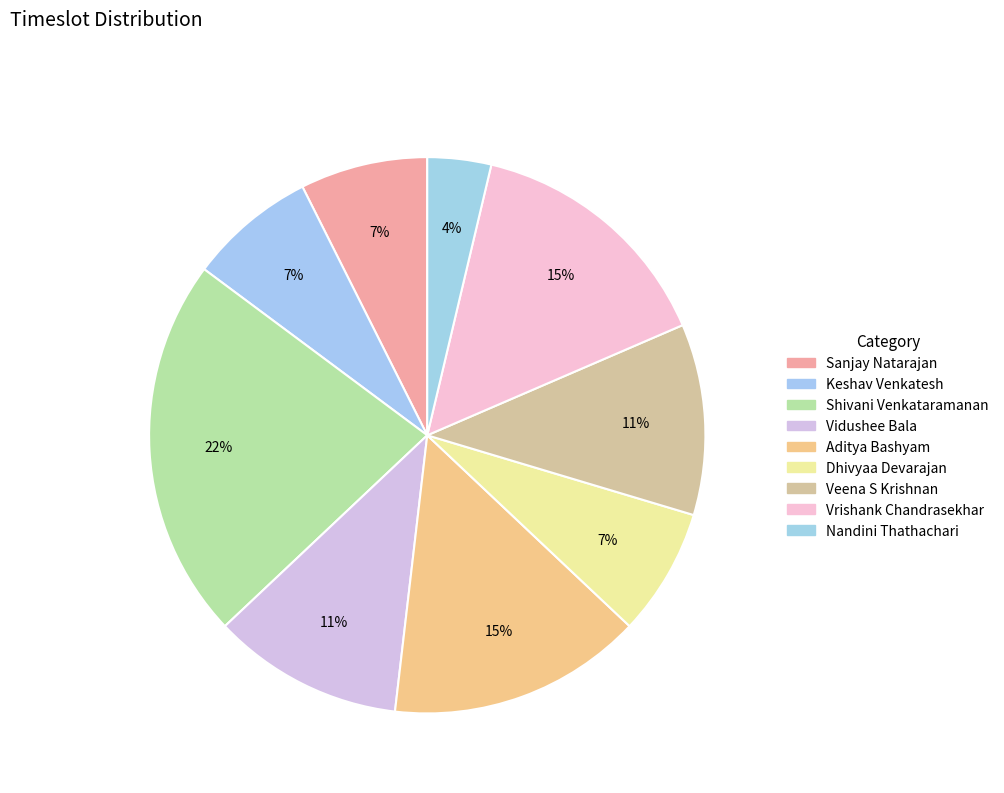

How many segments does this pie chart have?

9